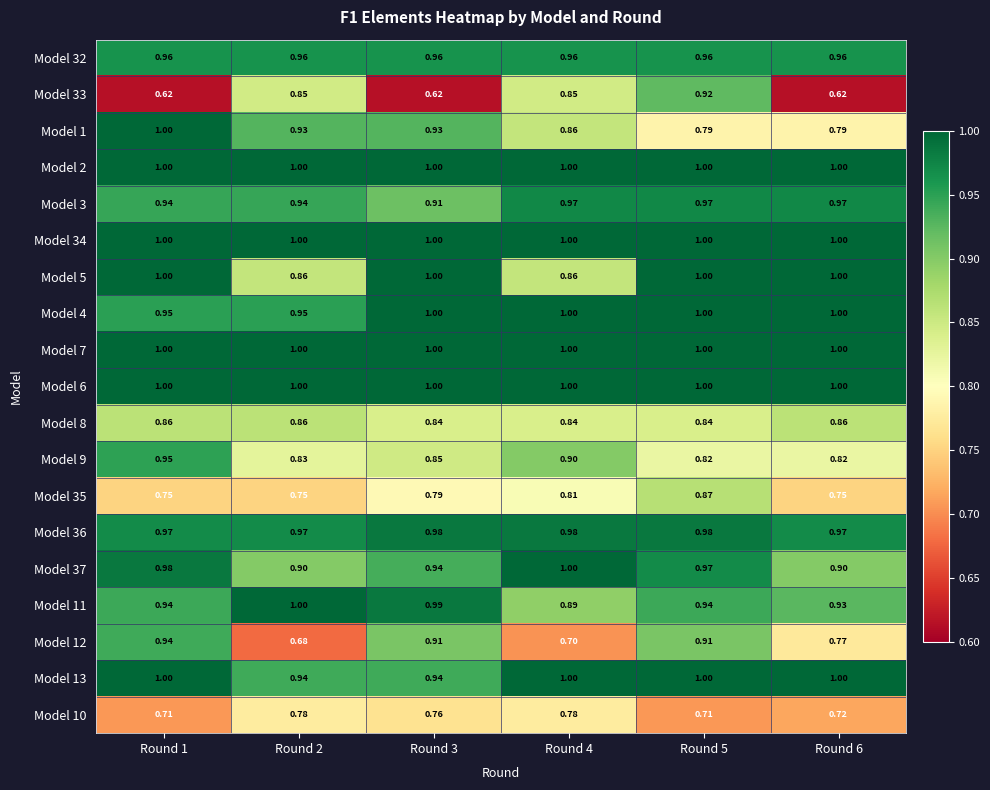

Is the value of Model 1 at Round 6 greater than the value of Model 33 at Round 3?

Yes